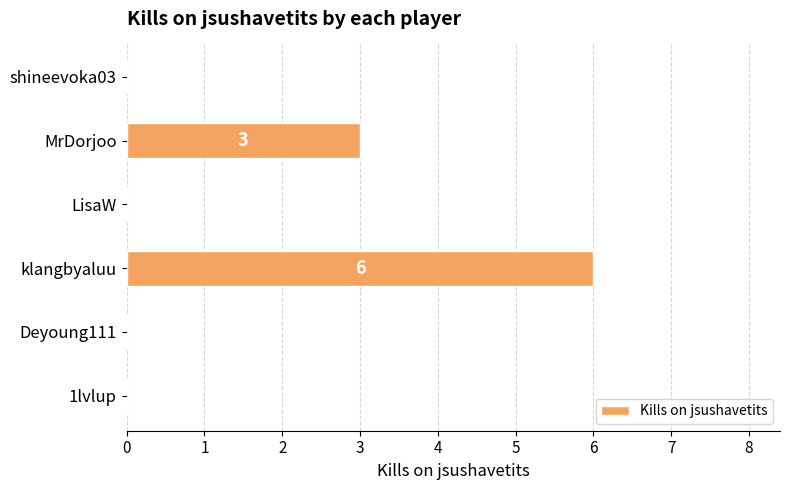

What is the greatest value displayed?

6